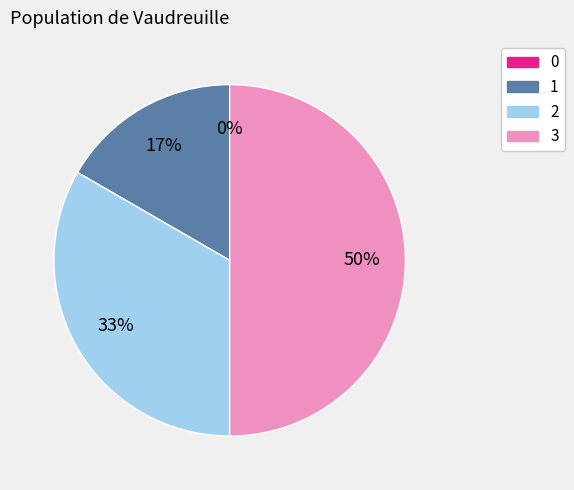

Is the sum of 0 and 1 greater than half?

No